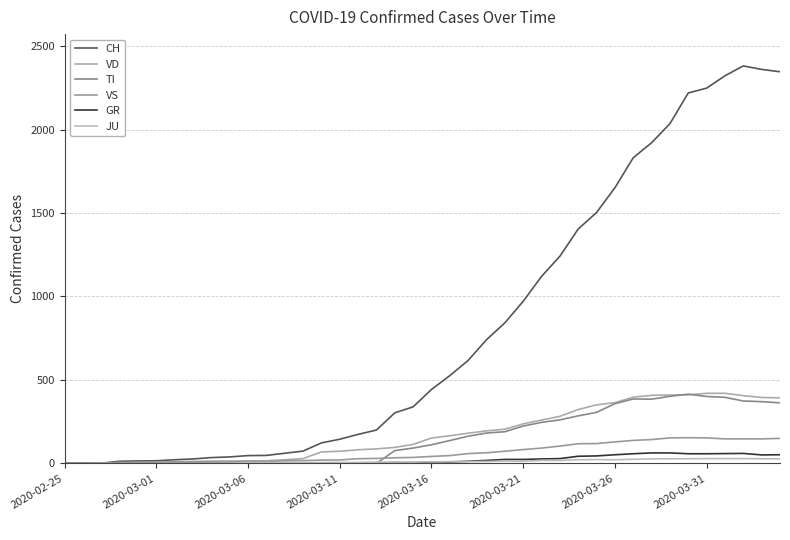

Which series has the largest range (max minus min)?

CH